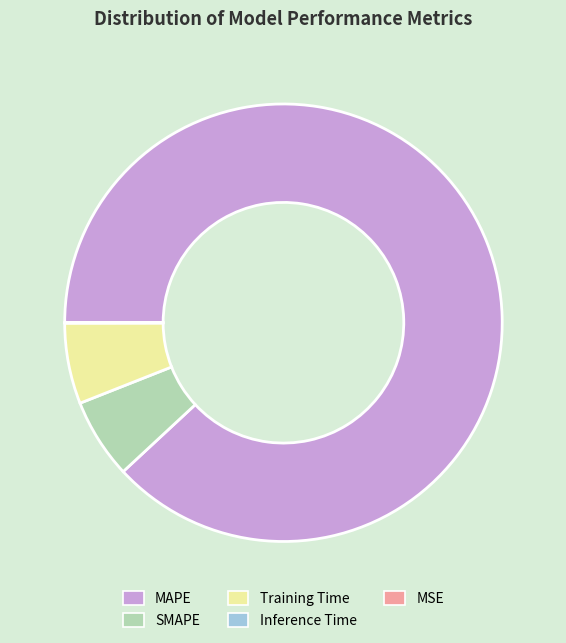

True or false: Training Time accounts for 6% of the total.

True